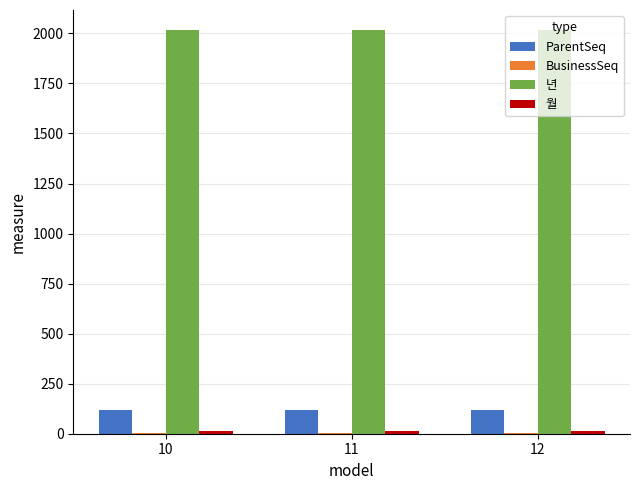

The value of ParentSeq at 12 is 49. True or false?

False